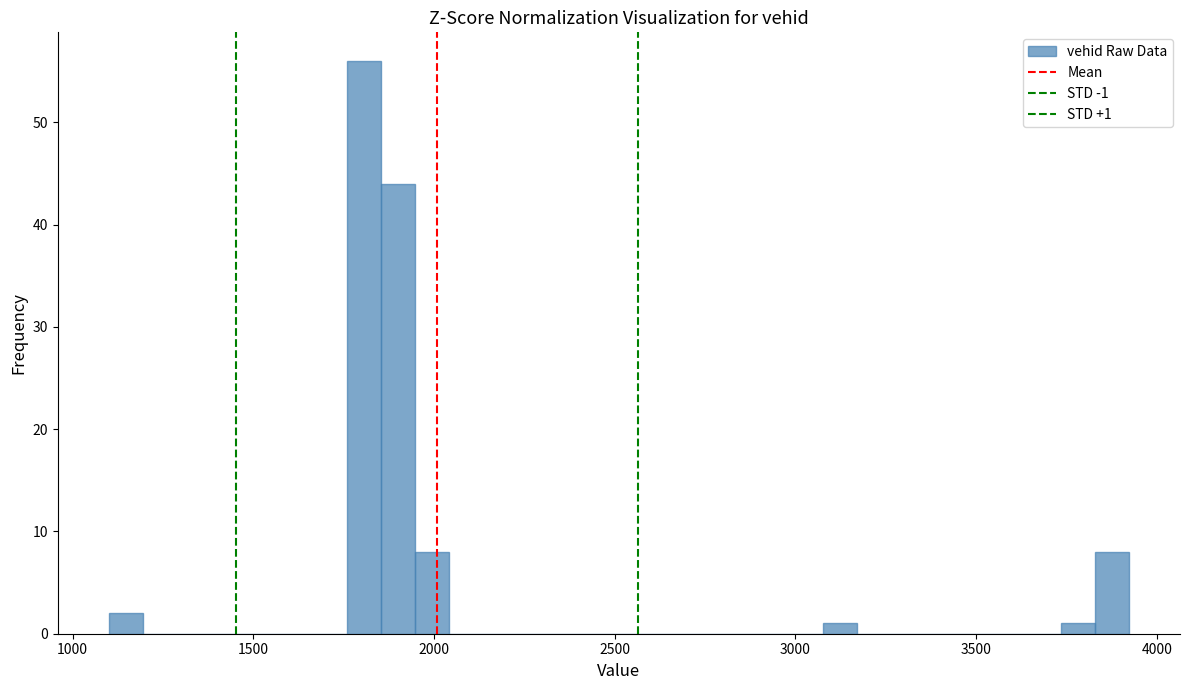

Around what value on the x-axis is the tallest bar? Give the approximate position of its centre, as read against the axis.

1800